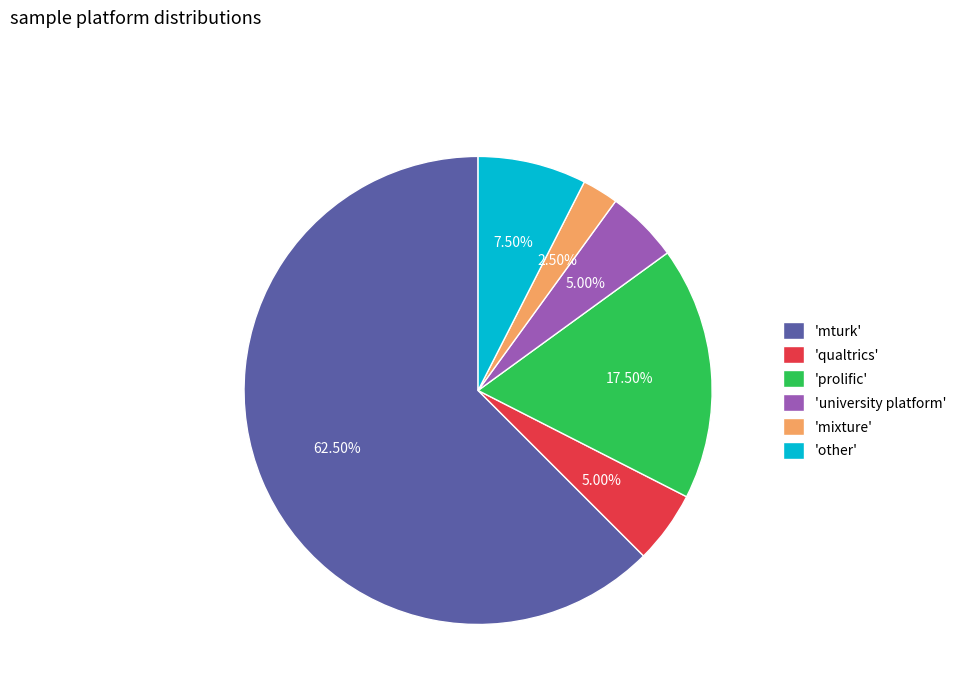

Which category has the biggest portion of the pie?

'mturk'